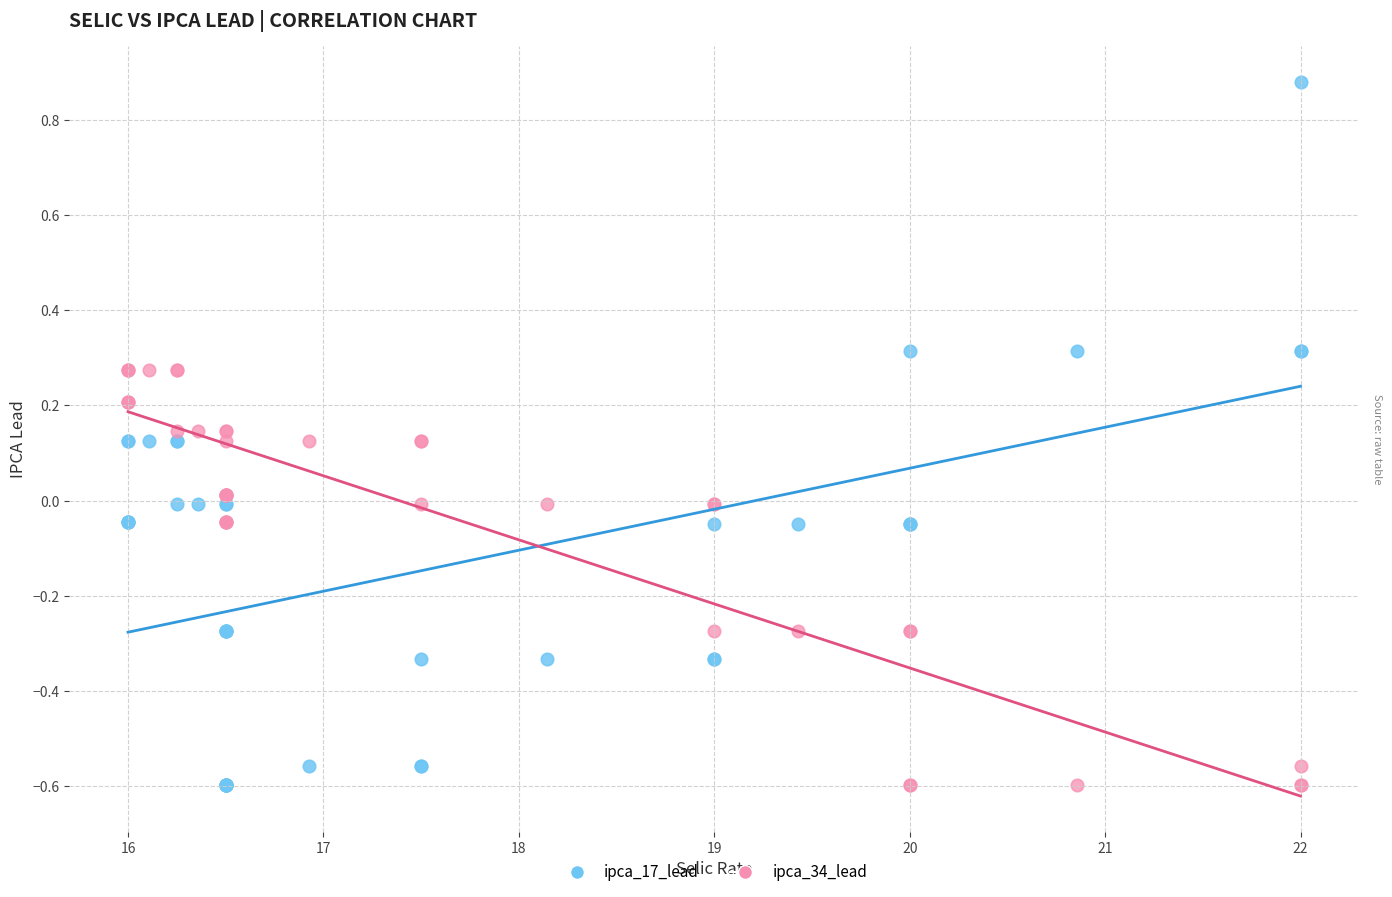

Which series contains the highest Y value?

ipca_17_lead